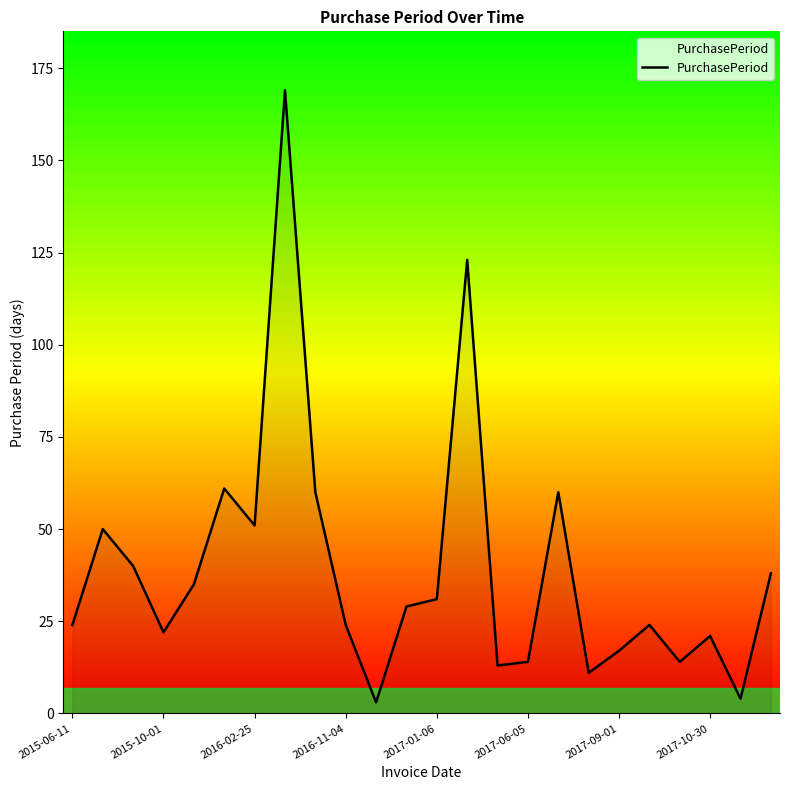

What is the difference between the maximum and minimum values?

166